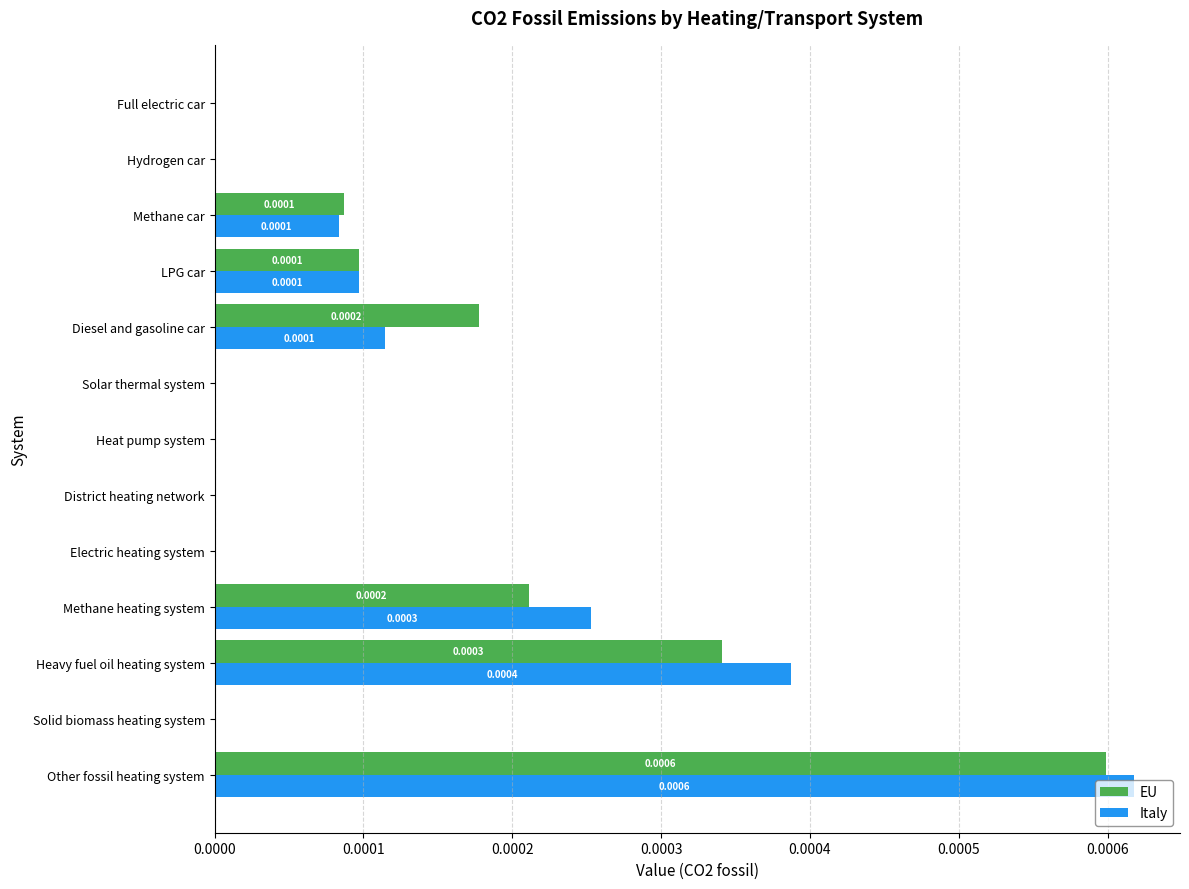

At which category is the sum across all series the highest?

Other fossil heating system